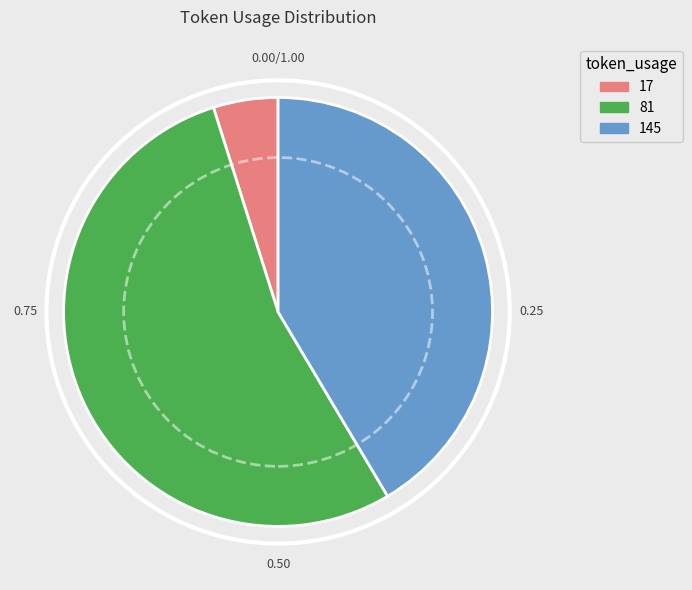

Is there any slice that represents more than half of the pie?

Yes